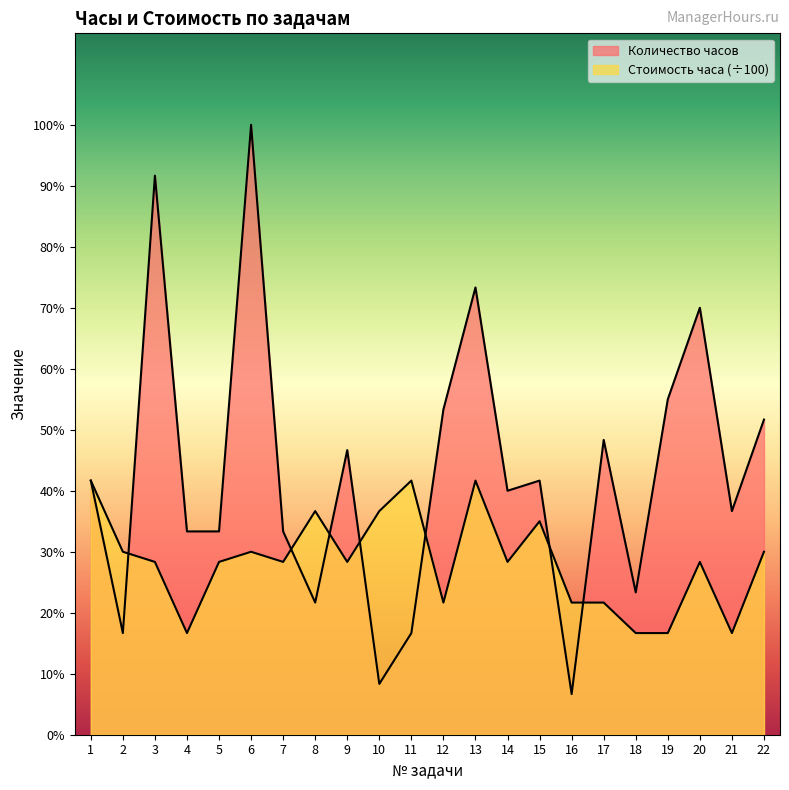

Which category has the highest value in the Количество часов series?

6